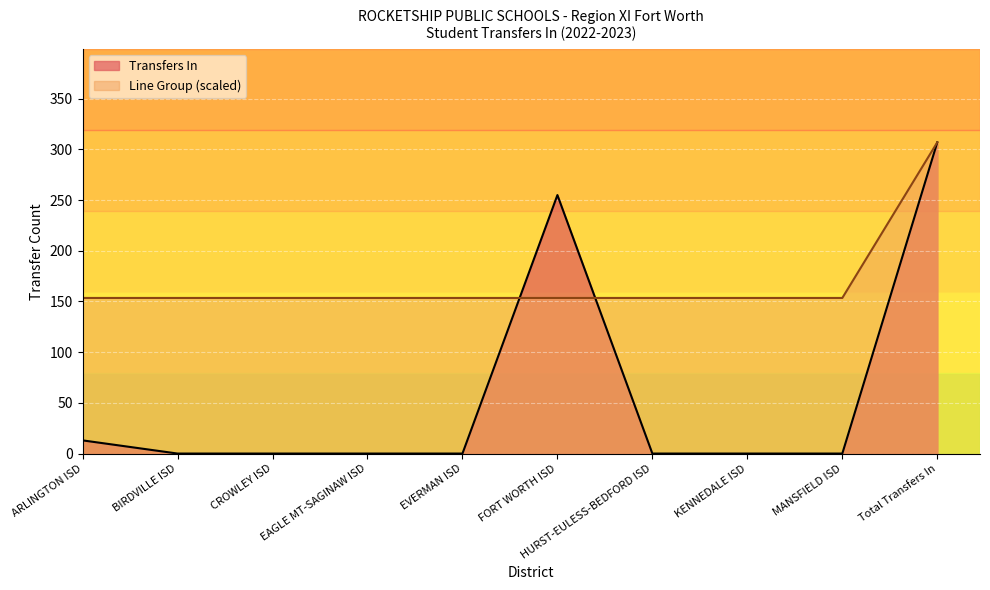

What is the value of the Transfers In point at the 1st from the left?

13.0